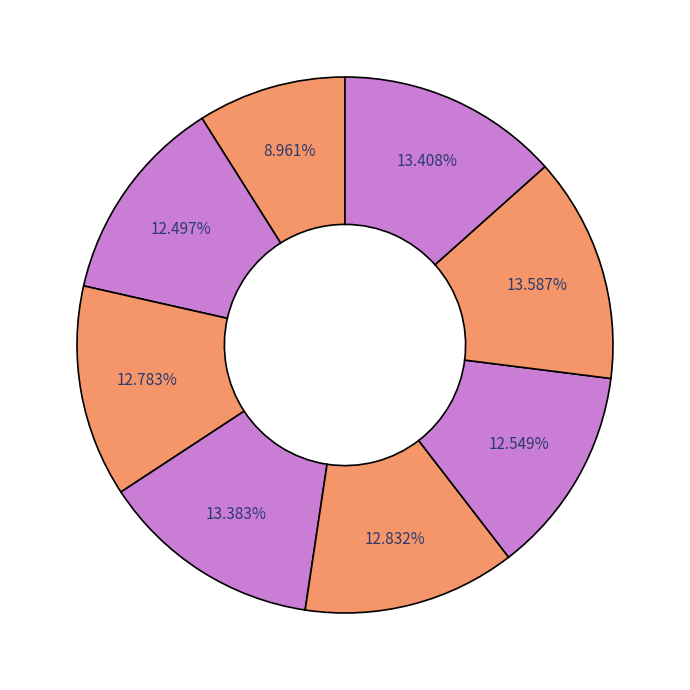

How many slices are in this pie chart?

8